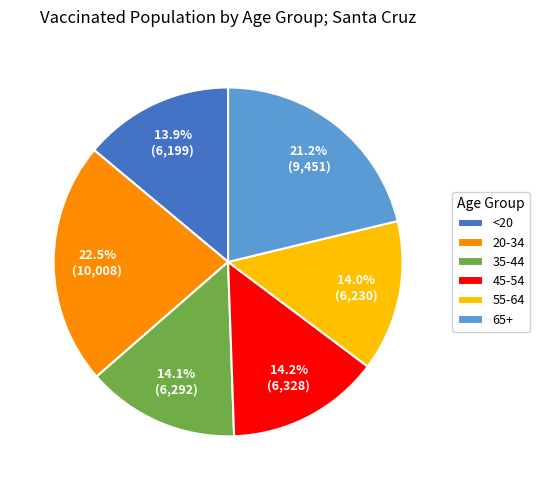

Count the number of slices in the pie.

6